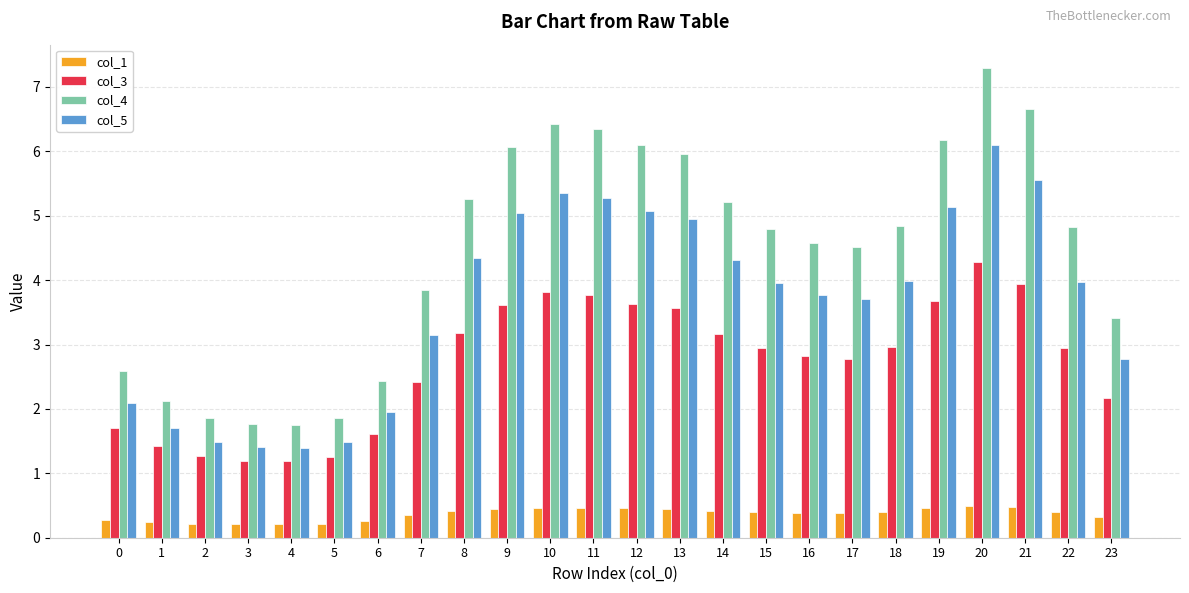

At which category is the sum across all series the highest?

20